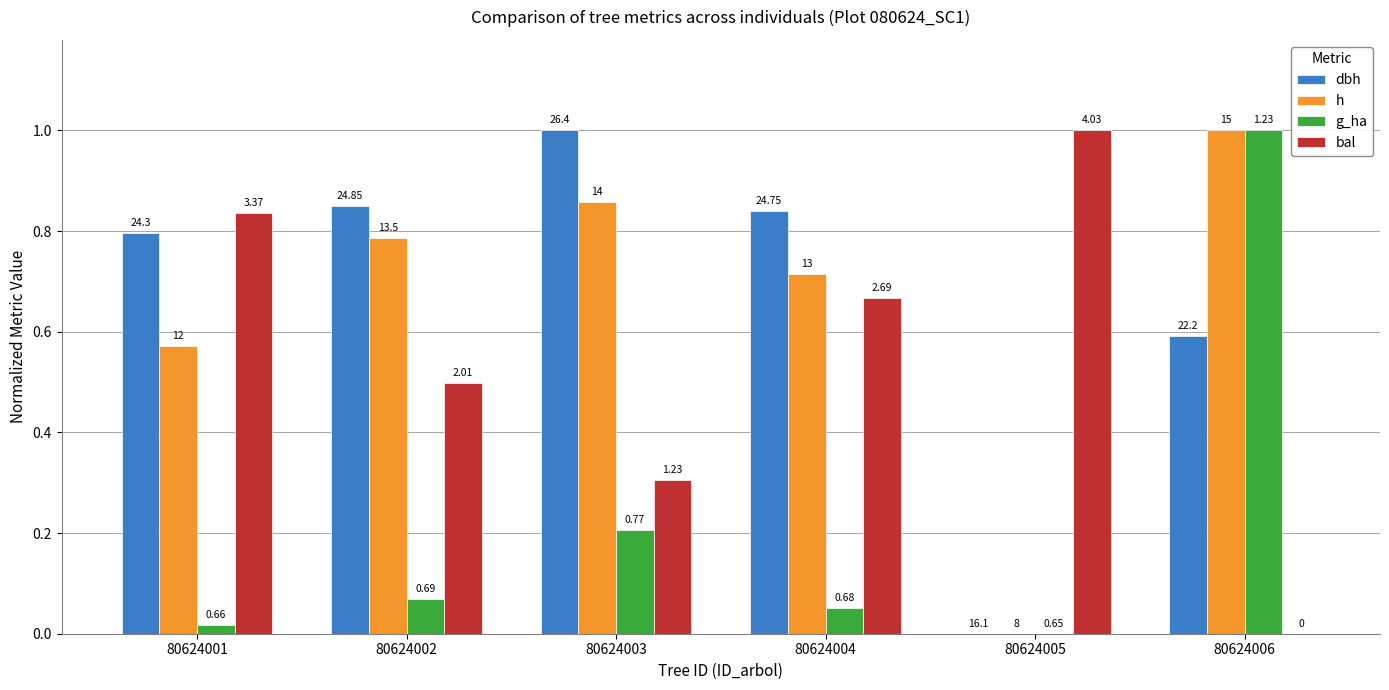

Reading left to right, extract all data points from this chart.

dbh: 0.8	0.8	1.0	0.8	0.0	0.6
h: 0.6	0.8	0.9	0.7	0.0	1.0
g_ha: 0.0	0.1	0.2	0.1	0.0	1.0
bal: 0.8	0.5	0.3	0.7	1.0	0.0